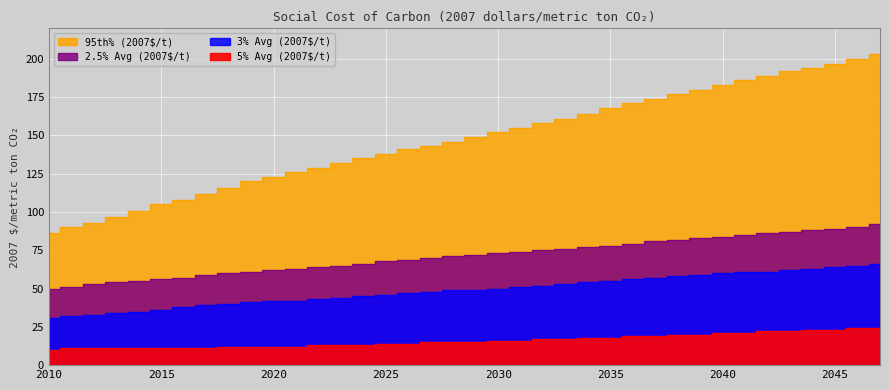

The 2.5% Avg (2007$/t) series shows 22 at 2015. True or false?

False